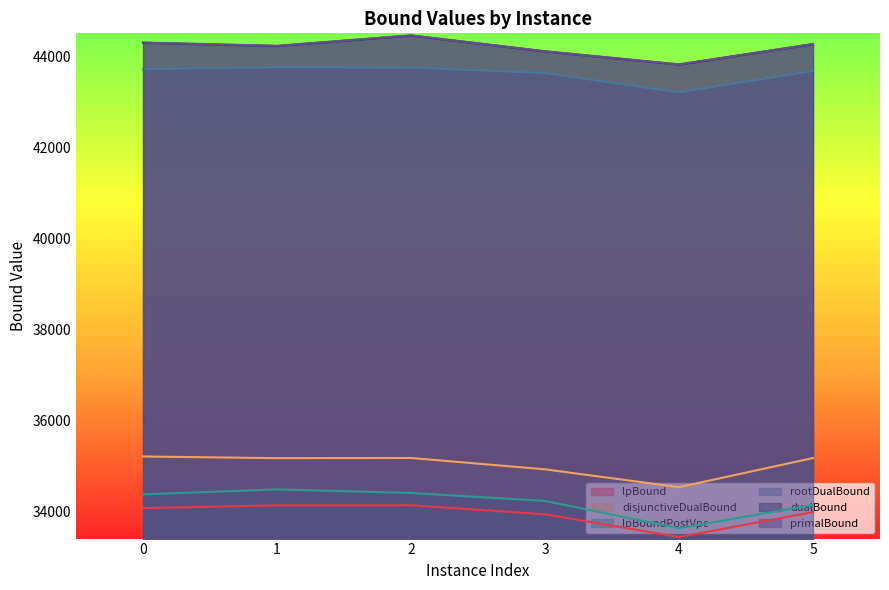

At which category does rootDualBound reach its first local peak?

1